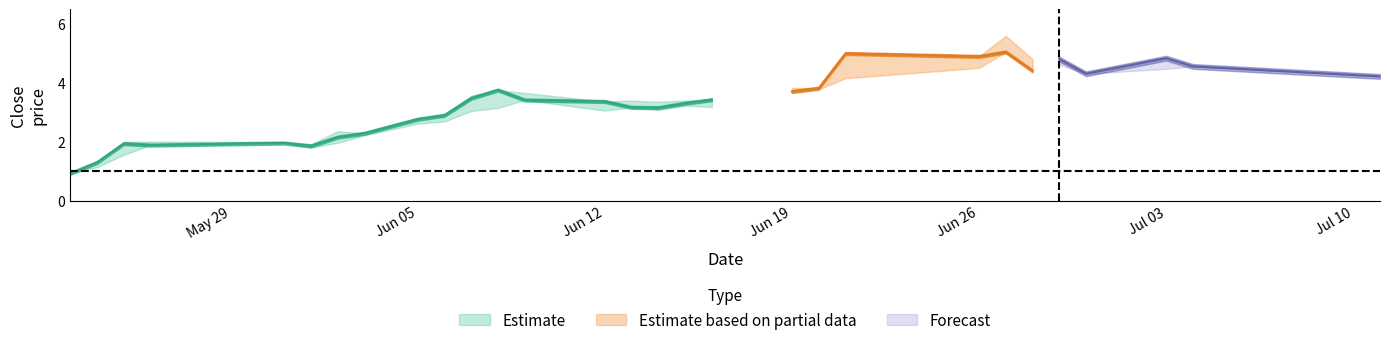

What position from the left is 27?

28